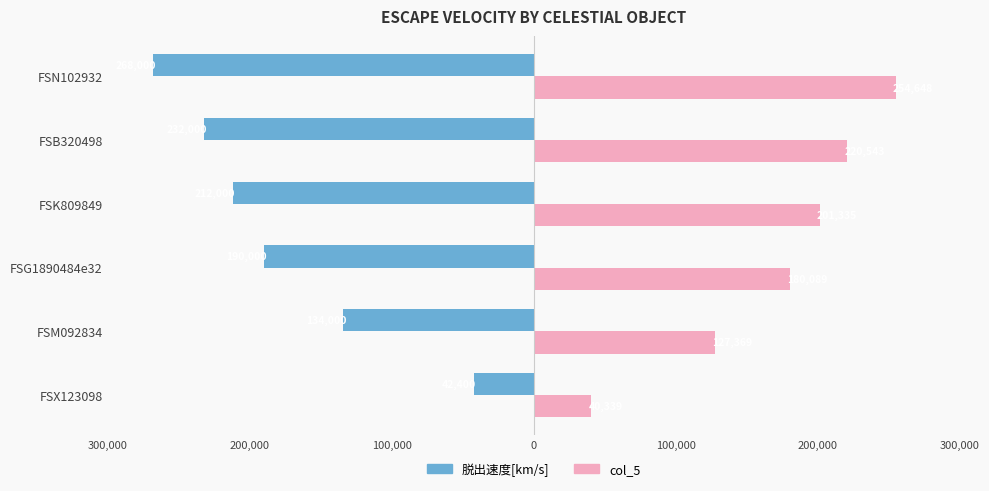

What are all the series names shown in the legend?

脱出速度[km/s], col_5